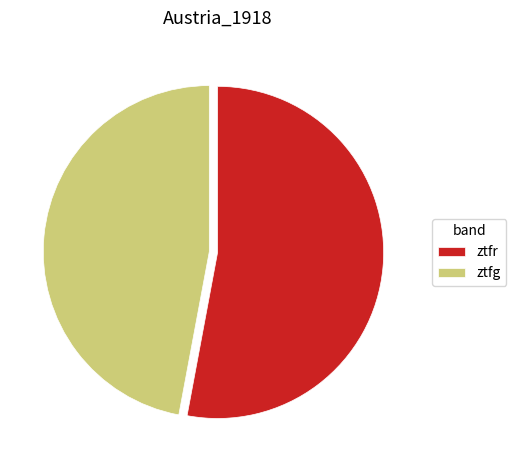

Rank the categories by value from lowest to highest.

ztfg, ztfr